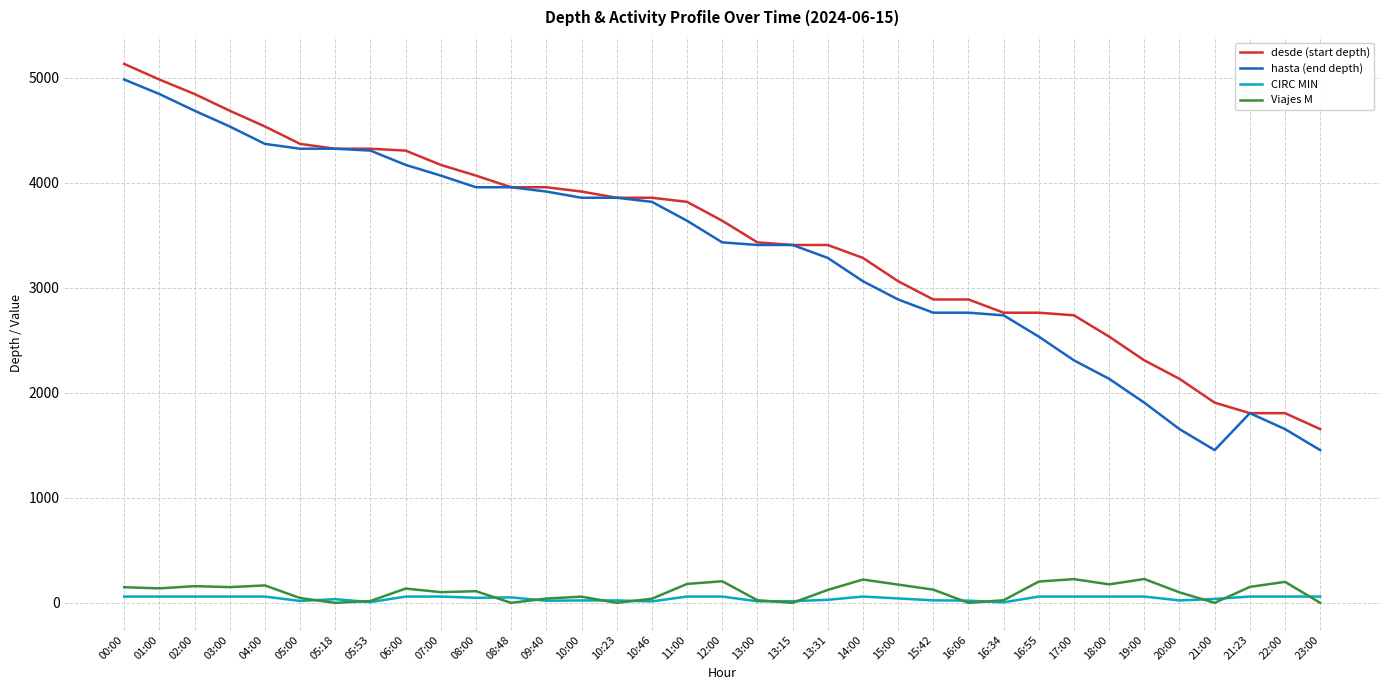

Is the value of hasta (end depth) at 13:00 greater than the value of desde (start depth) at 05:00?

No